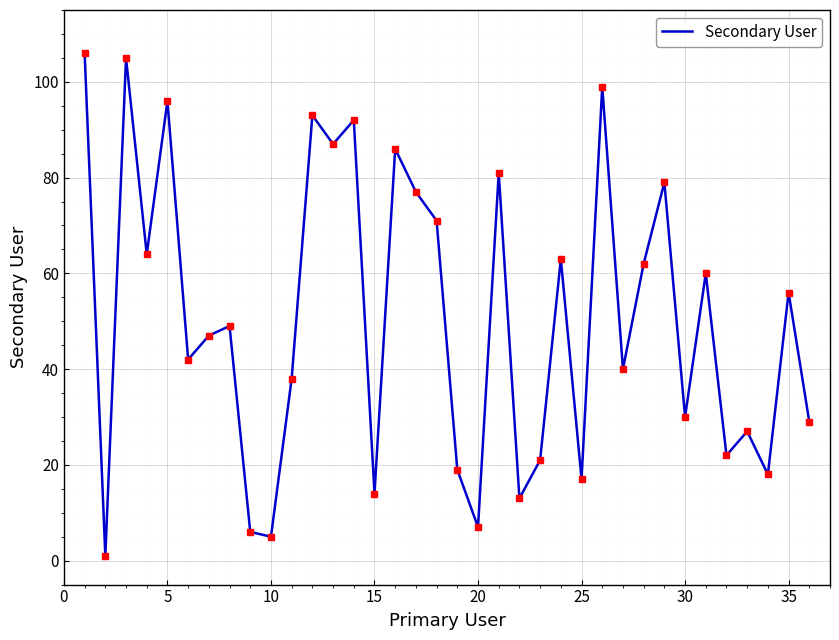

What is the difference between the maximum and minimum values?

105